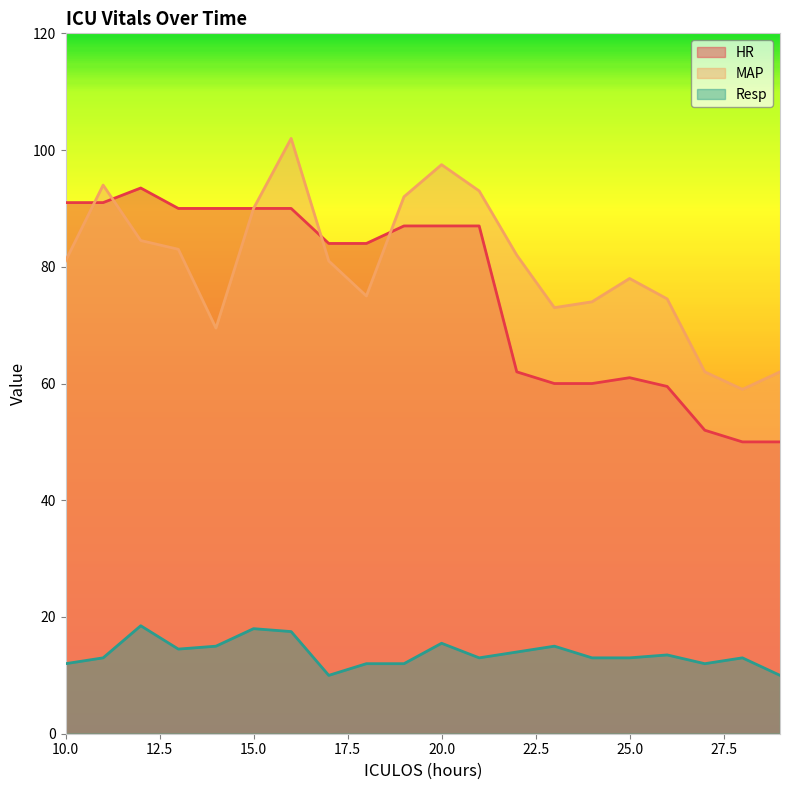

What is the difference between the maximum and minimum values in the HR series?

43.5